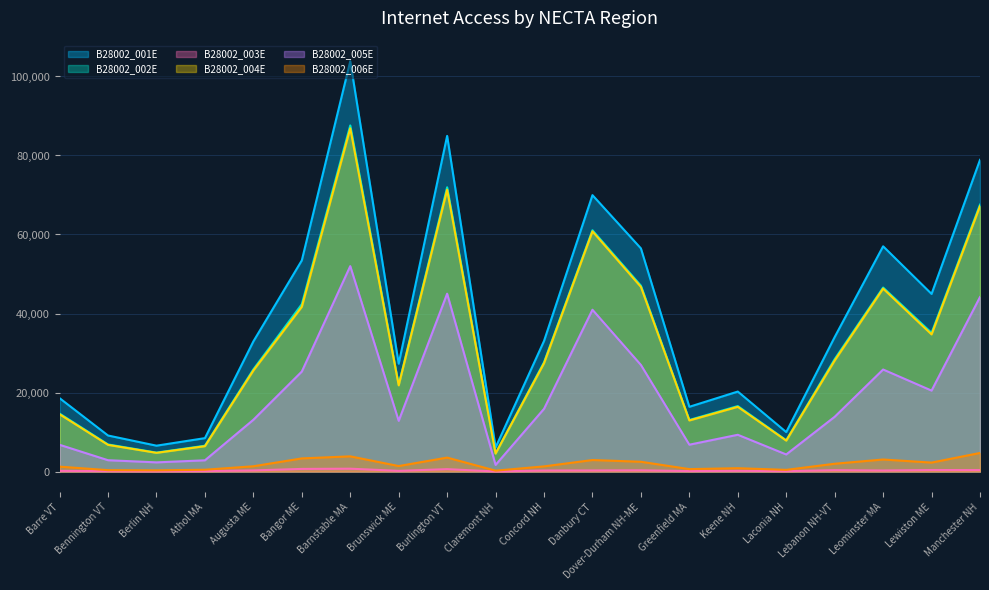

True or false: B28002_003E and B28002_001E cross at least once.

False